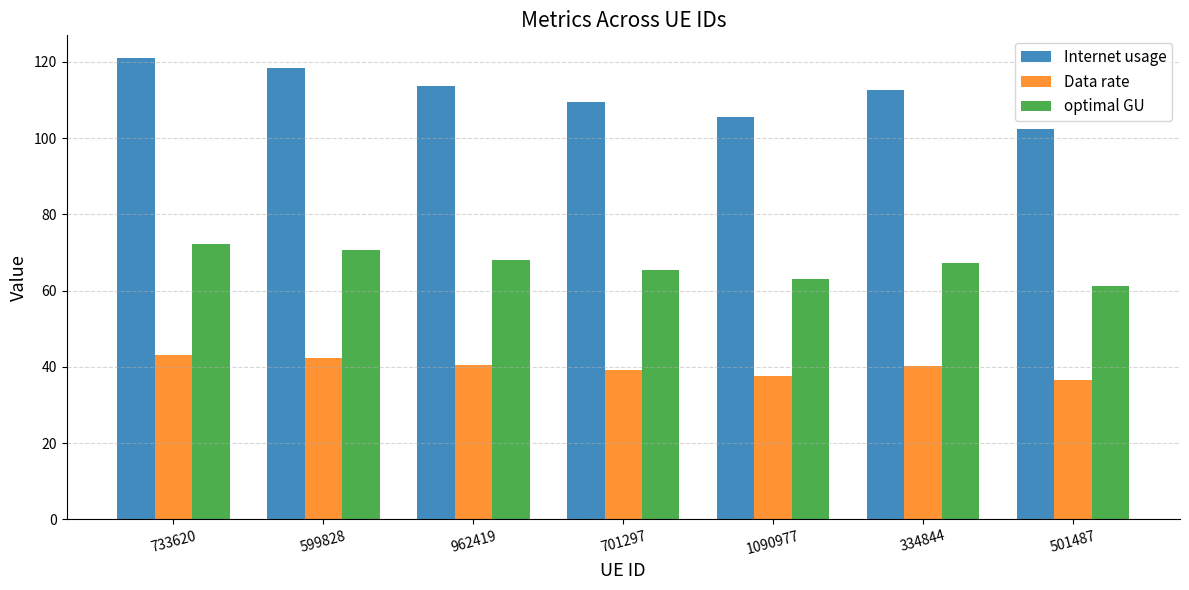

Rank the series at 1090977 from lowest to highest value.

Data rate, optimal GU, Internet usage